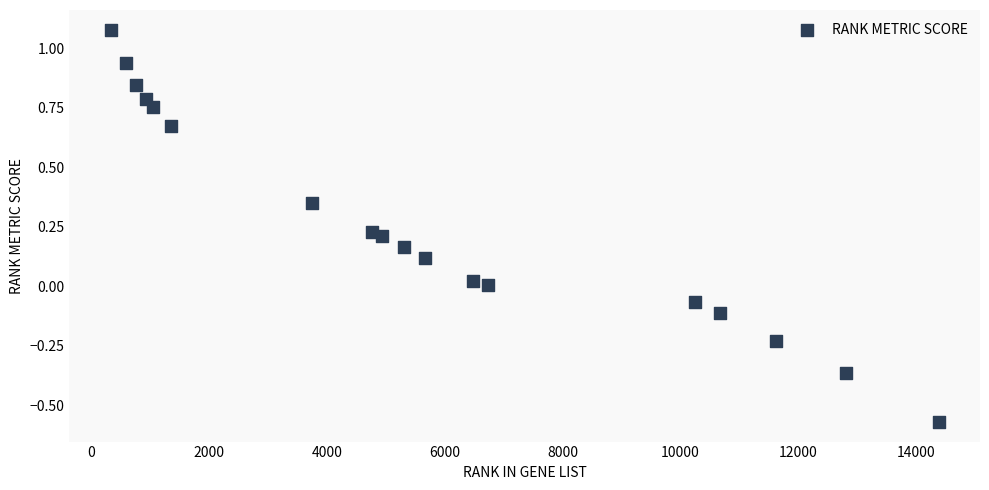

What is the range of Y values (max minus min)?

1.6